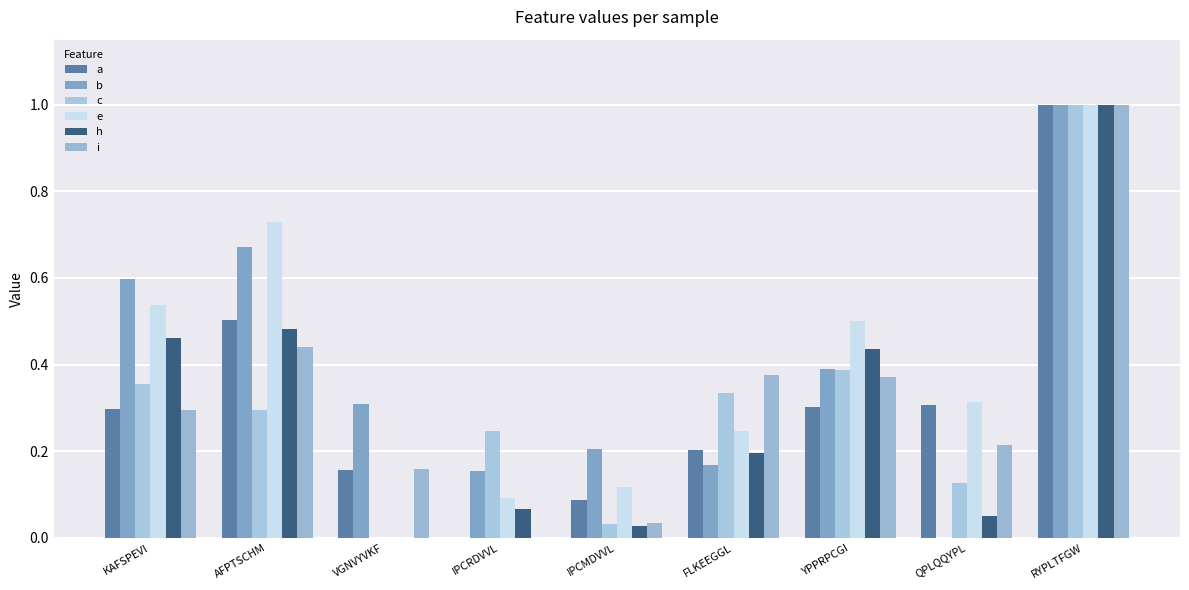

Rank the series by their maximum value, from highest to lowest.

c, e, h, i, a, b